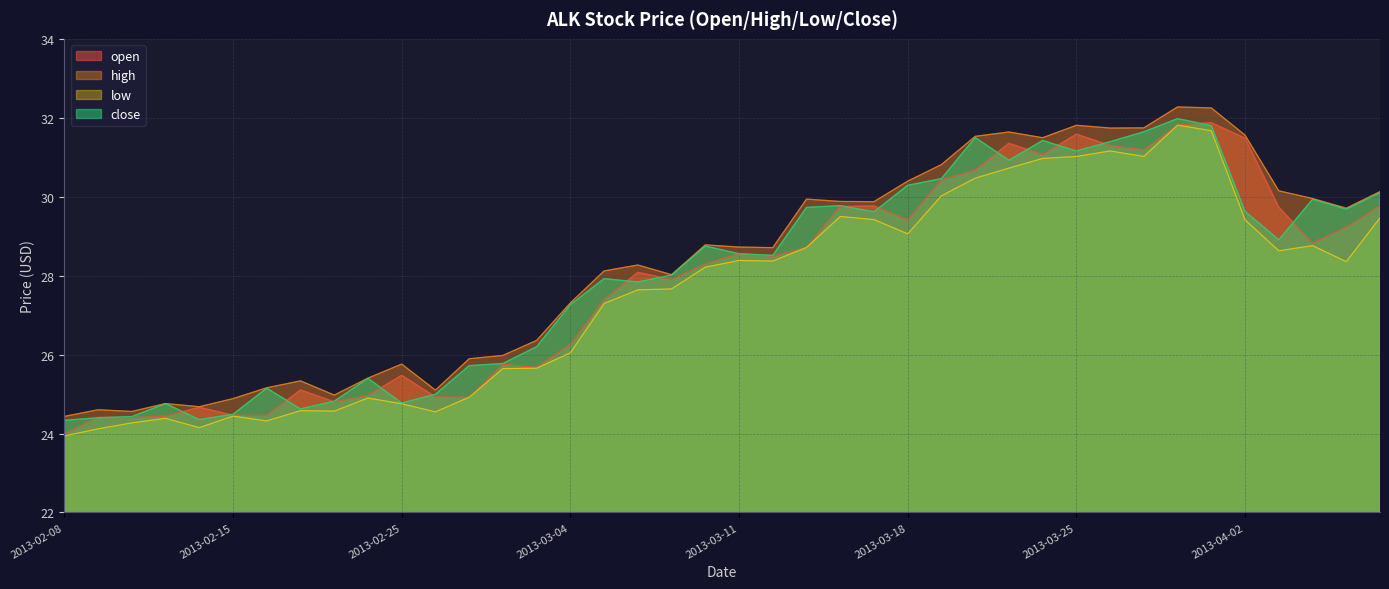

What is the difference between the high values at 2013-02-25 and 2013-03-07?

2.3